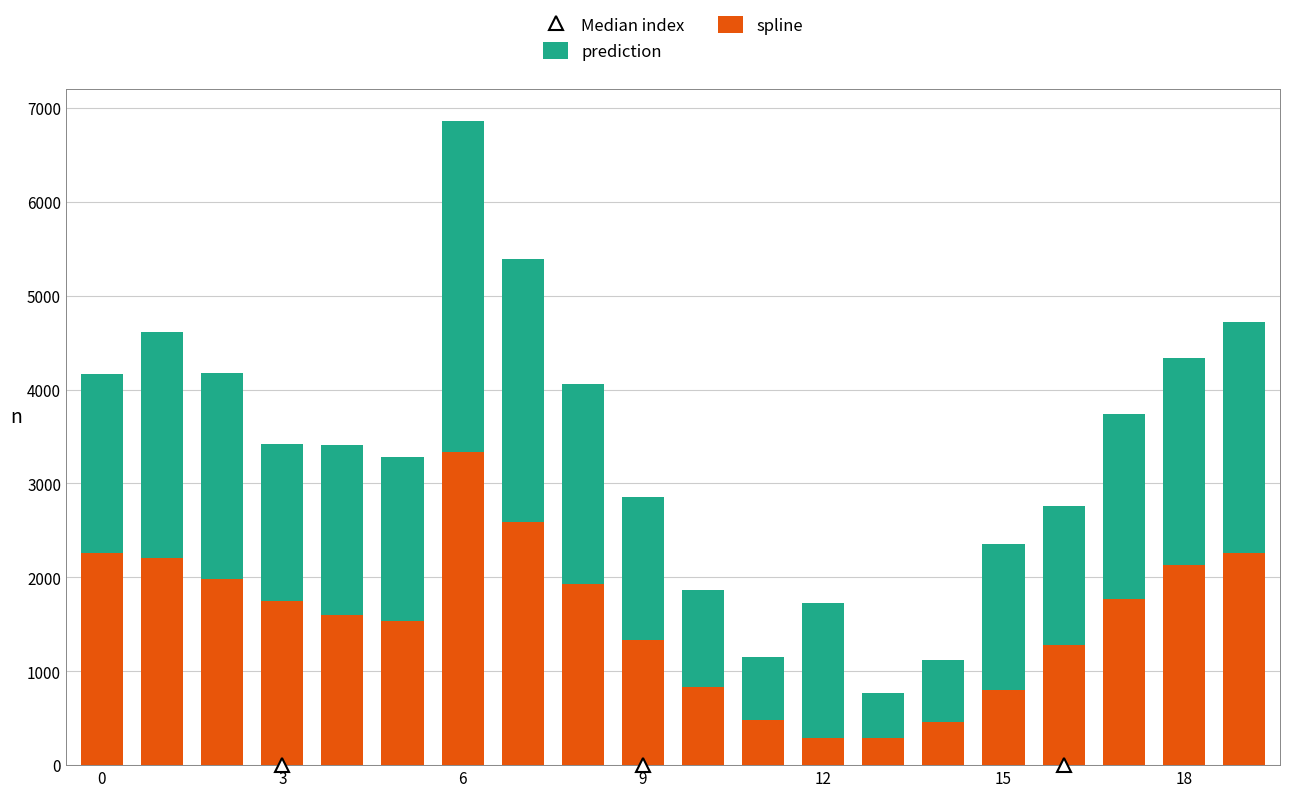

What is the average value of the spline series?

1555.7